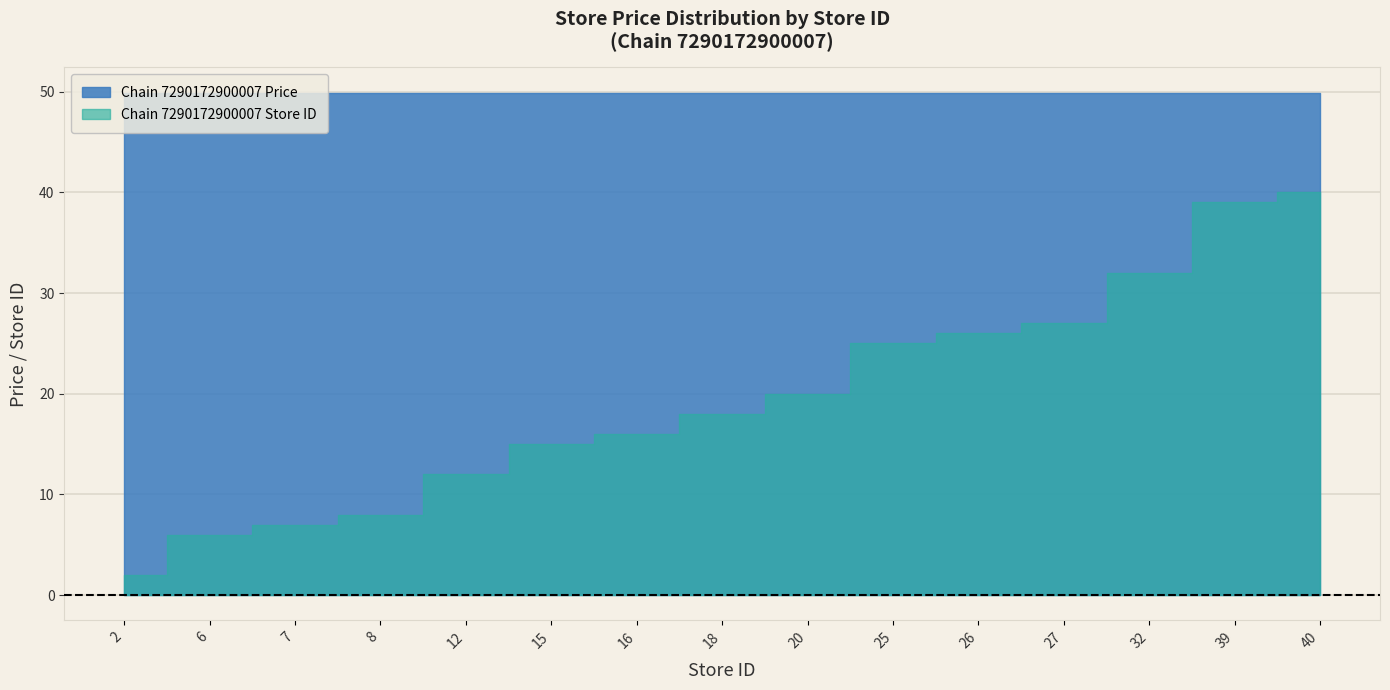

How many categories are shown in the chart?

15